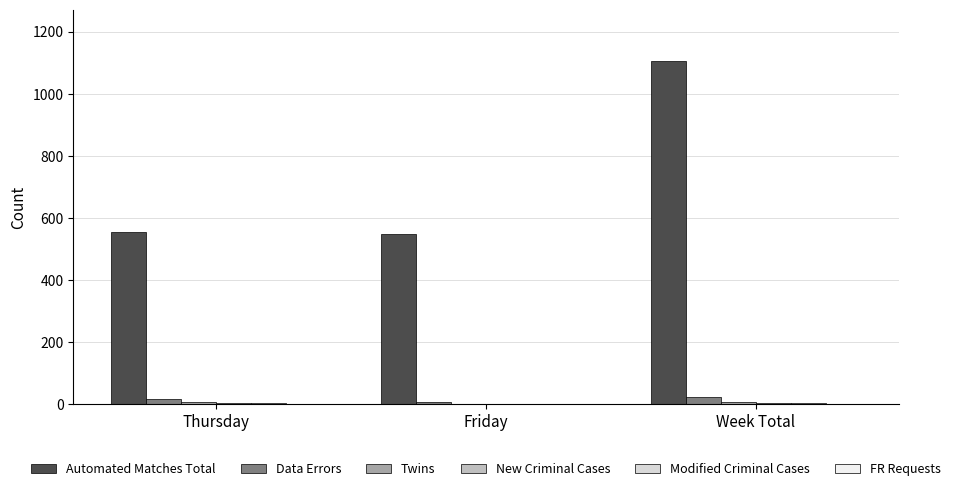

Are the bars horizontal?

No